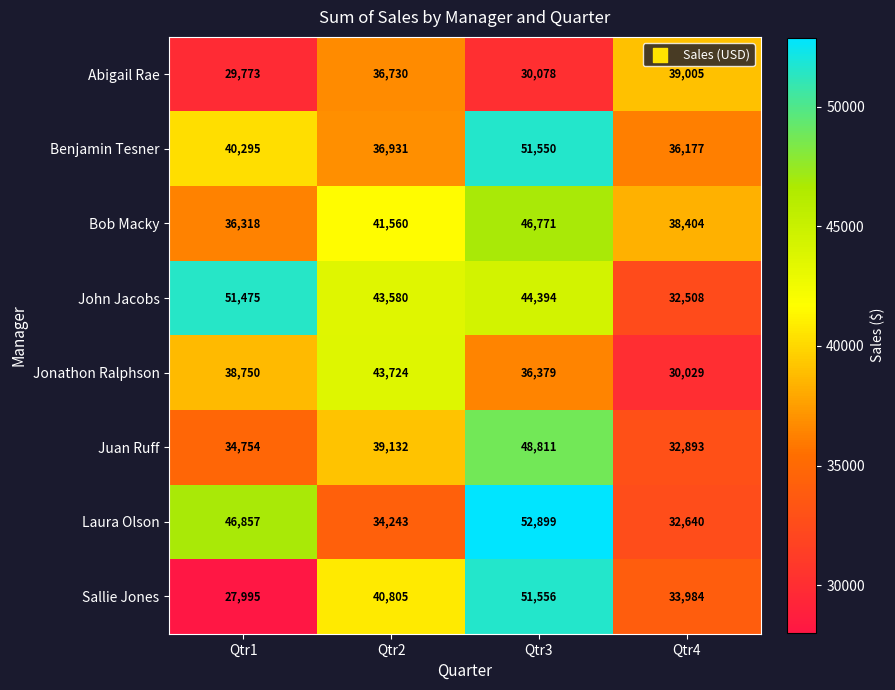

Which series has the widest spread of values?

Sallie Jones